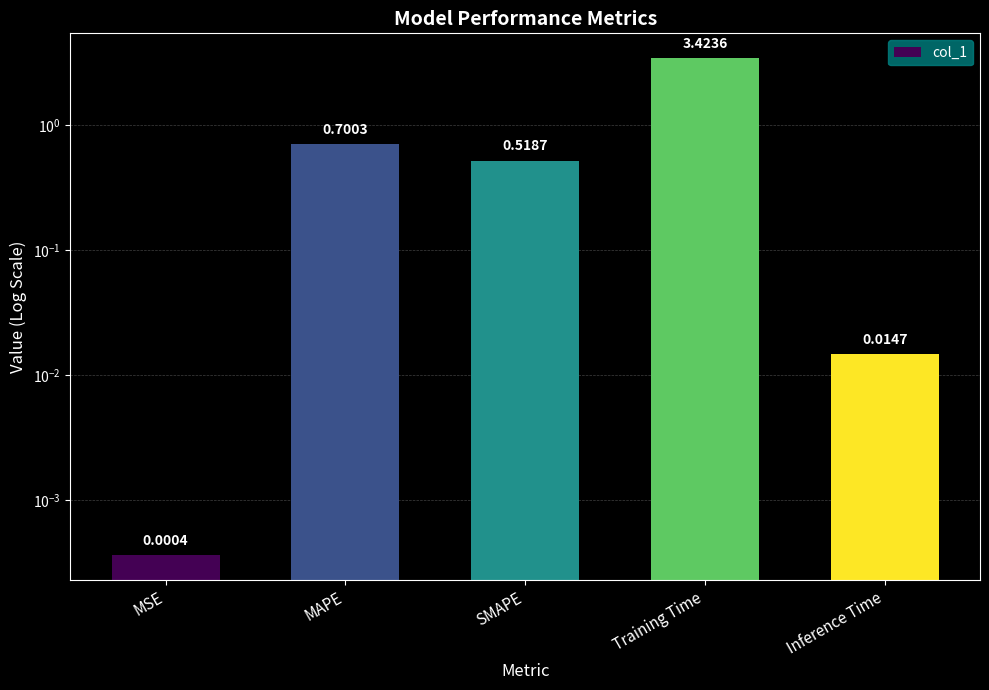

Which has a higher value, MAPE or Training Time?

Training Time